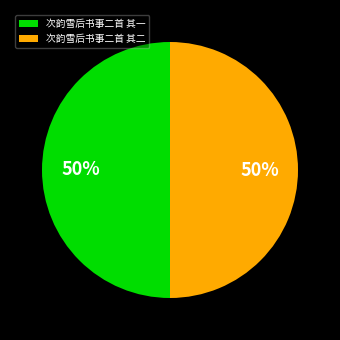

The 次韵雪后书事二首 其二 slice represents 50% of the pie. True or false?

True